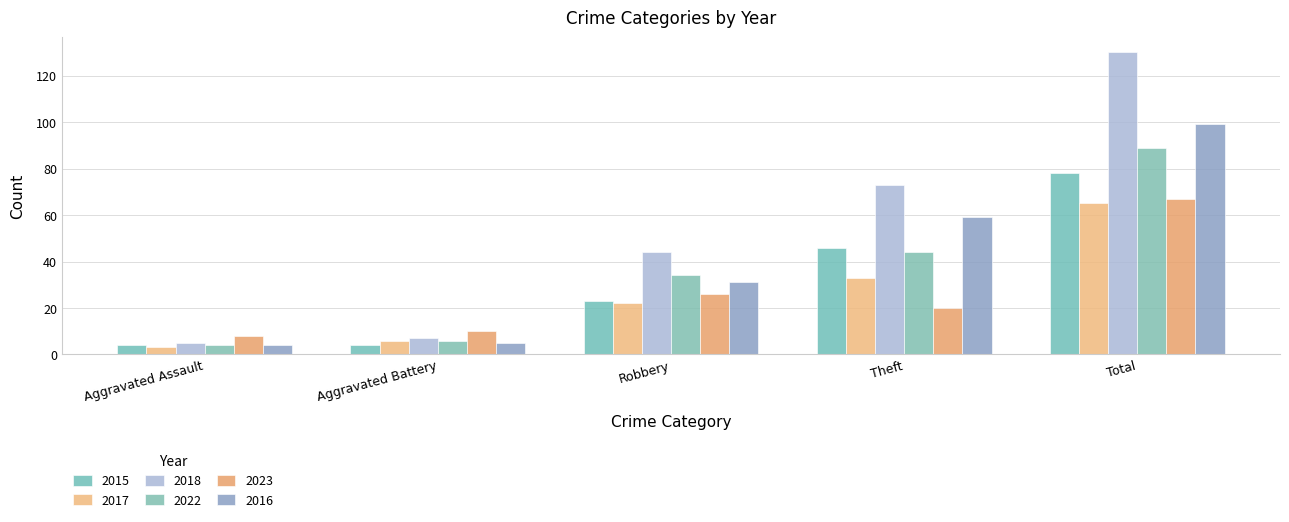

How many data points in 2017 are less than 22?

2